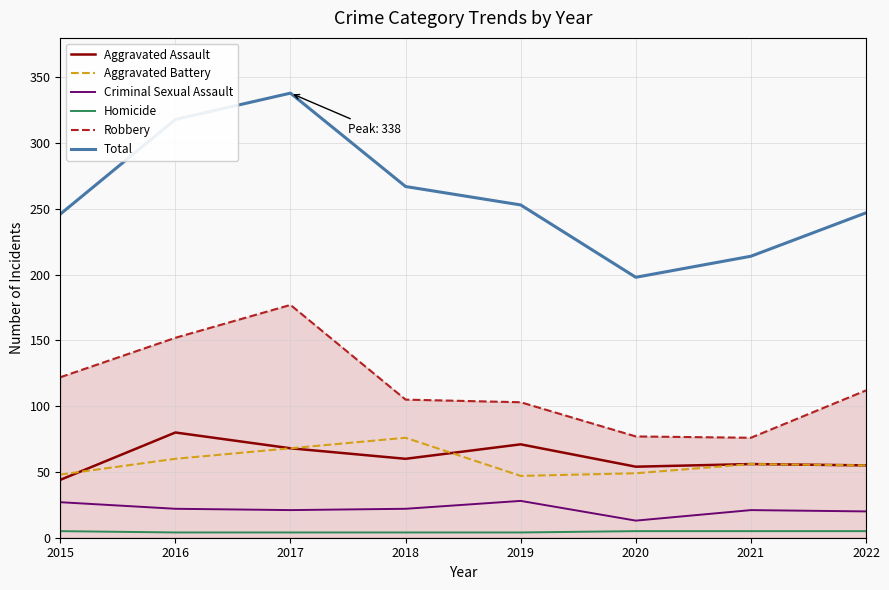

What is the smallest value displayed?

4